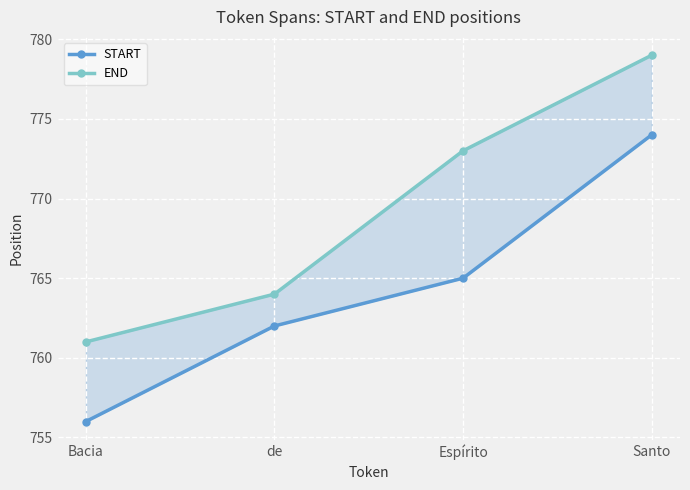

Count the START values in the range 762 to 774.

3